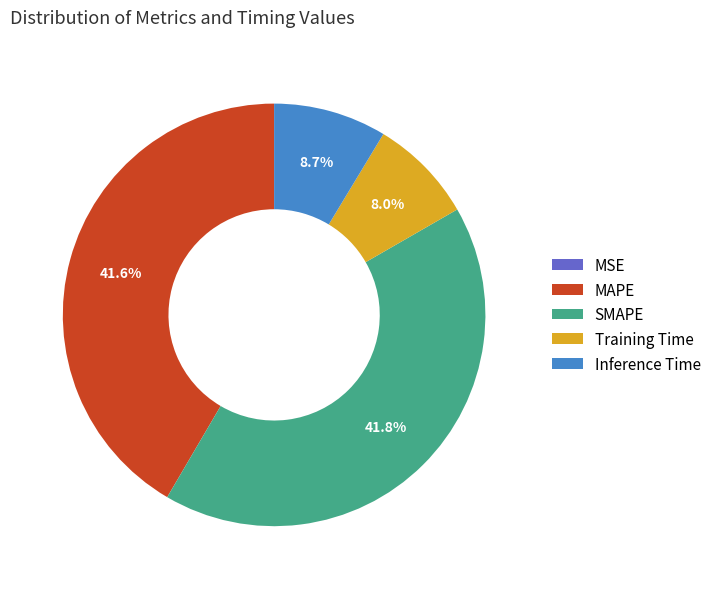

Which has a higher value, Inference Time or SMAPE?

SMAPE